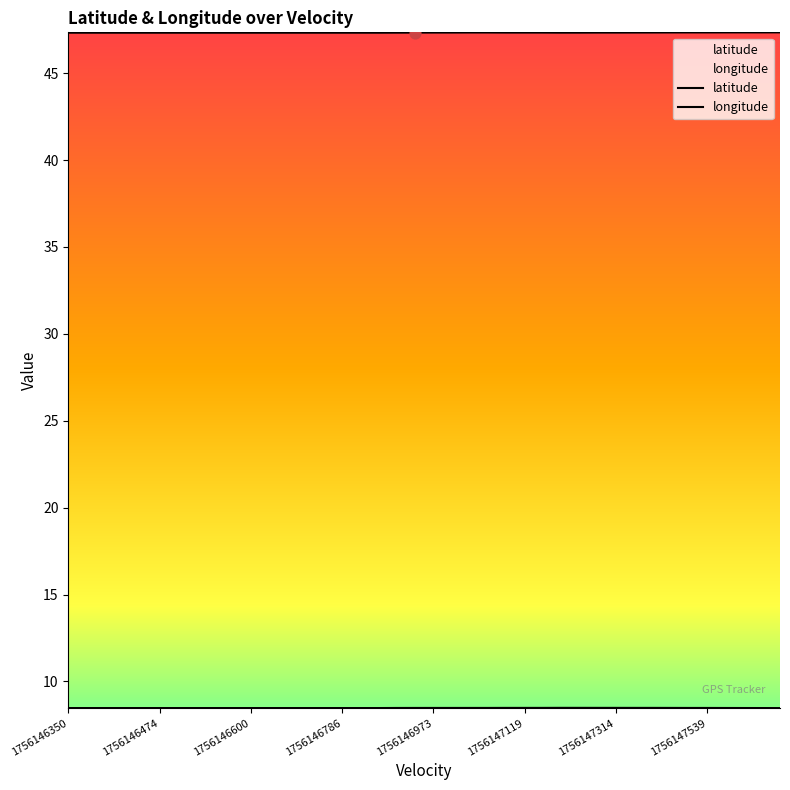

At how many categories does at least one series exceed 47?

40